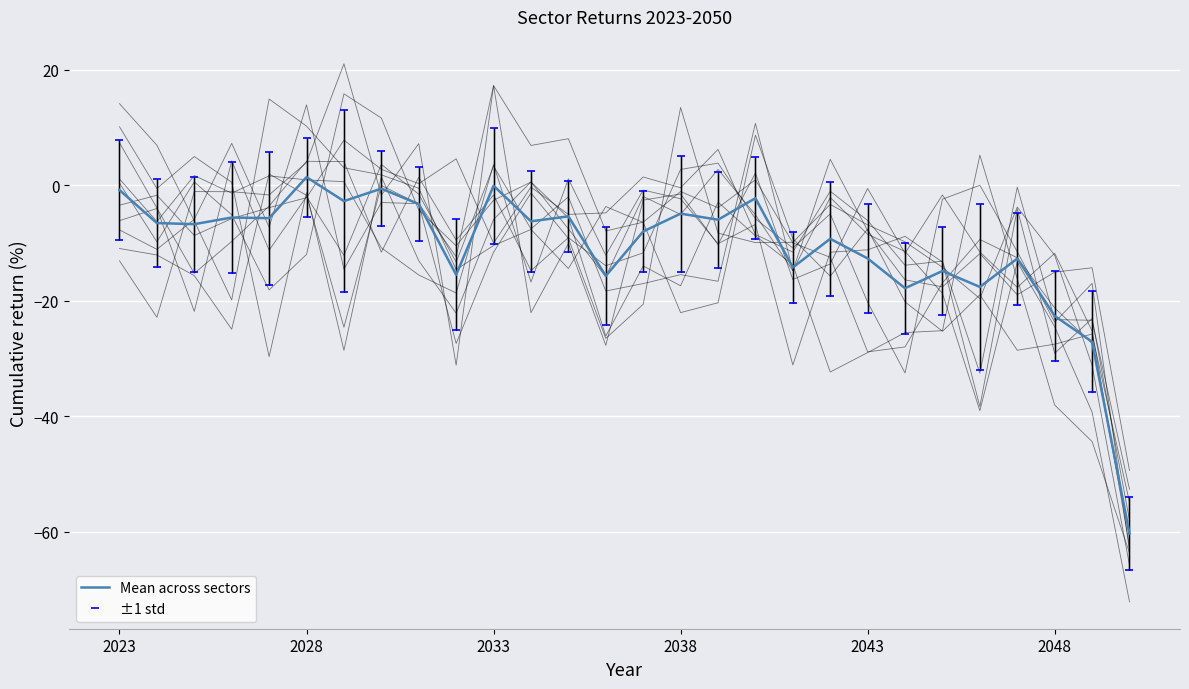

What is the difference between the second highest and minimum values in the Mean across sectors series?

60.3